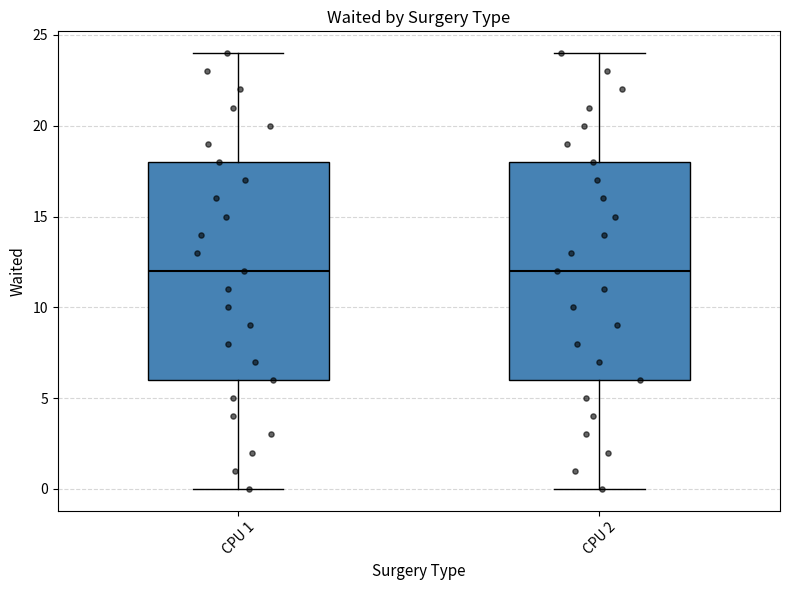

Where does the lower whisker of the box for CPU 2 end on the y-axis? The values are not printed on the chart, so give them approximately, as read against the axis.

0